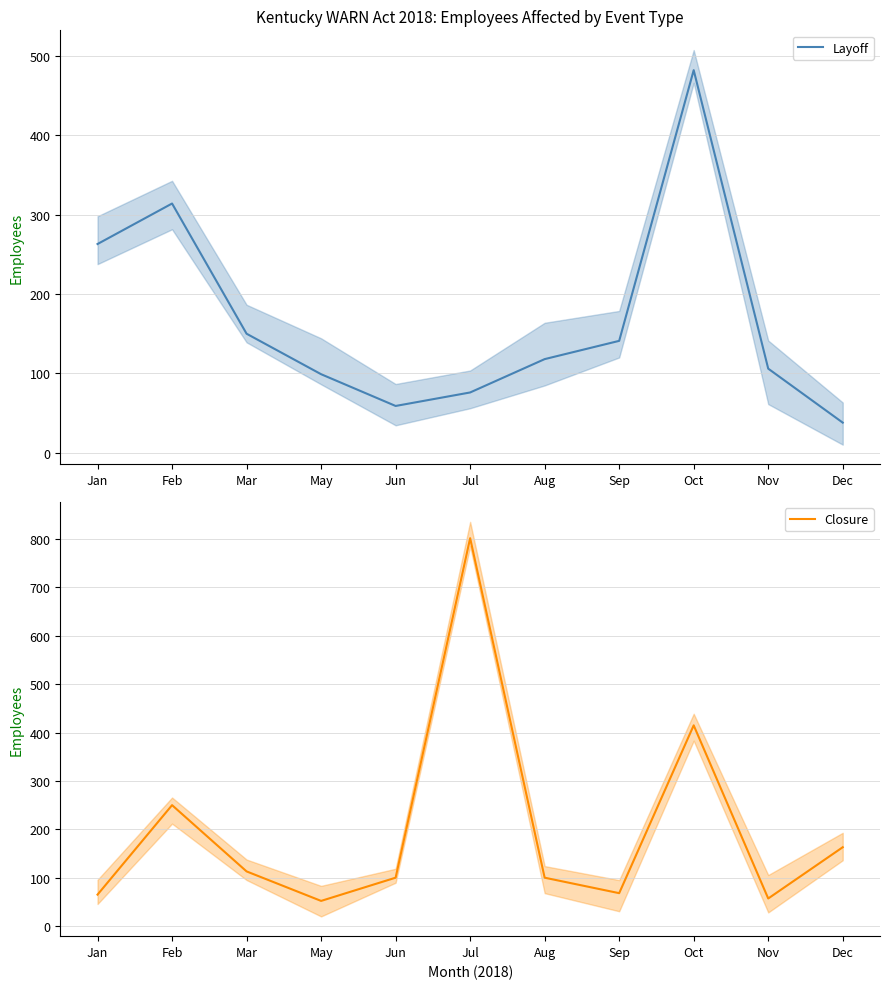

At which category does Layoff reach its first local peak?

Feb